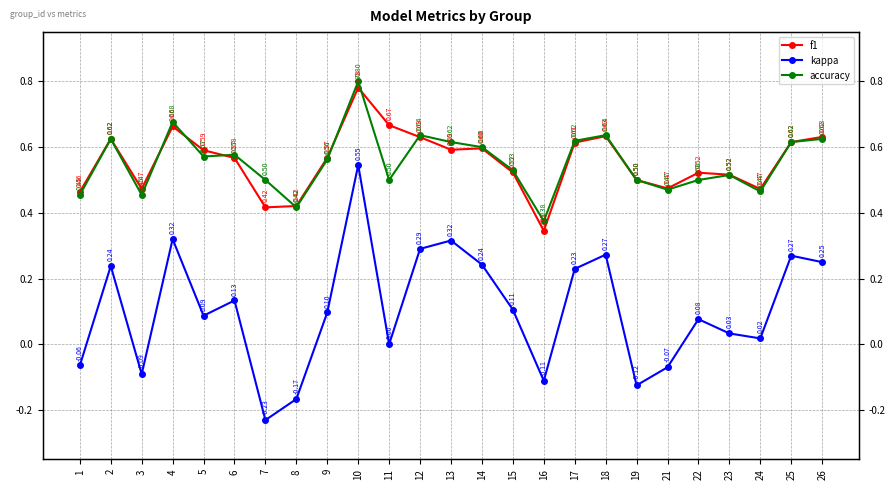

List the labels in order of f1 value, largest first.

10, 11, 4, 18, 26, 12, 2, 25, 17, 14, 13, 5, 9, 6, 15, 22, 23, 19, 21, 3, 24, 1, 8, 7, 16